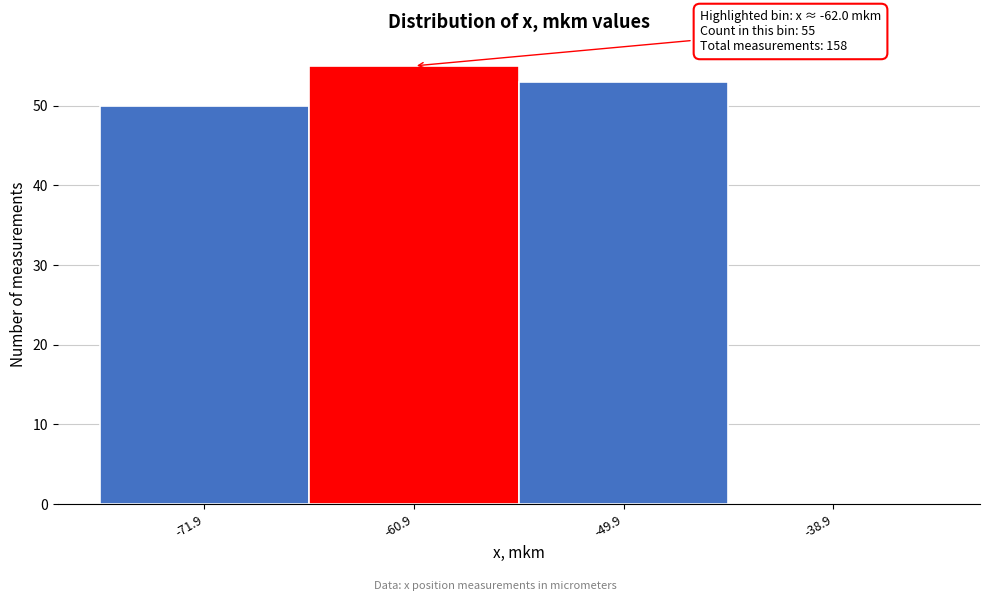

Which range on the x-axis has the tallest bar?

-66.4 to -55.4